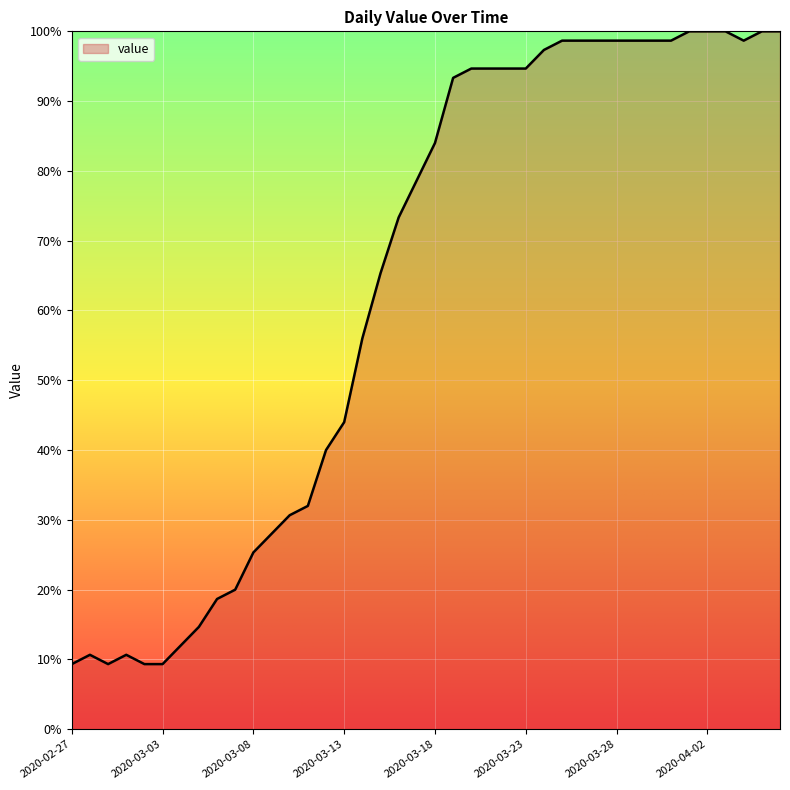

What is the greatest value displayed?

100.0